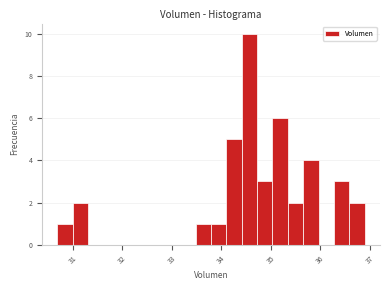

Read against the x-axis, roughly where is the centre of the tallest bar?

34.6